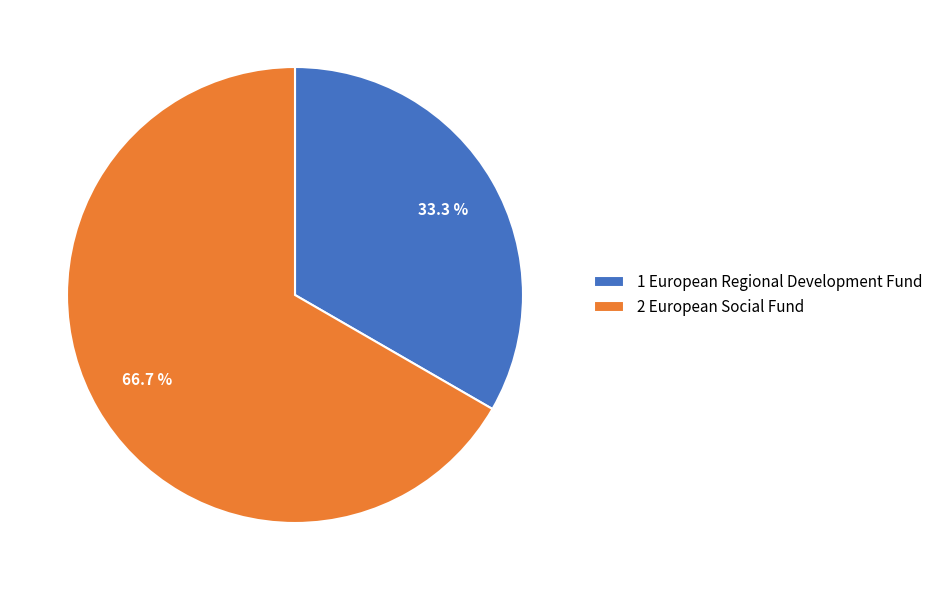

To the nearest percent, what is the difference between the 1 European Regional Development Fund and 2 European Social Fund slice percentages?

33%